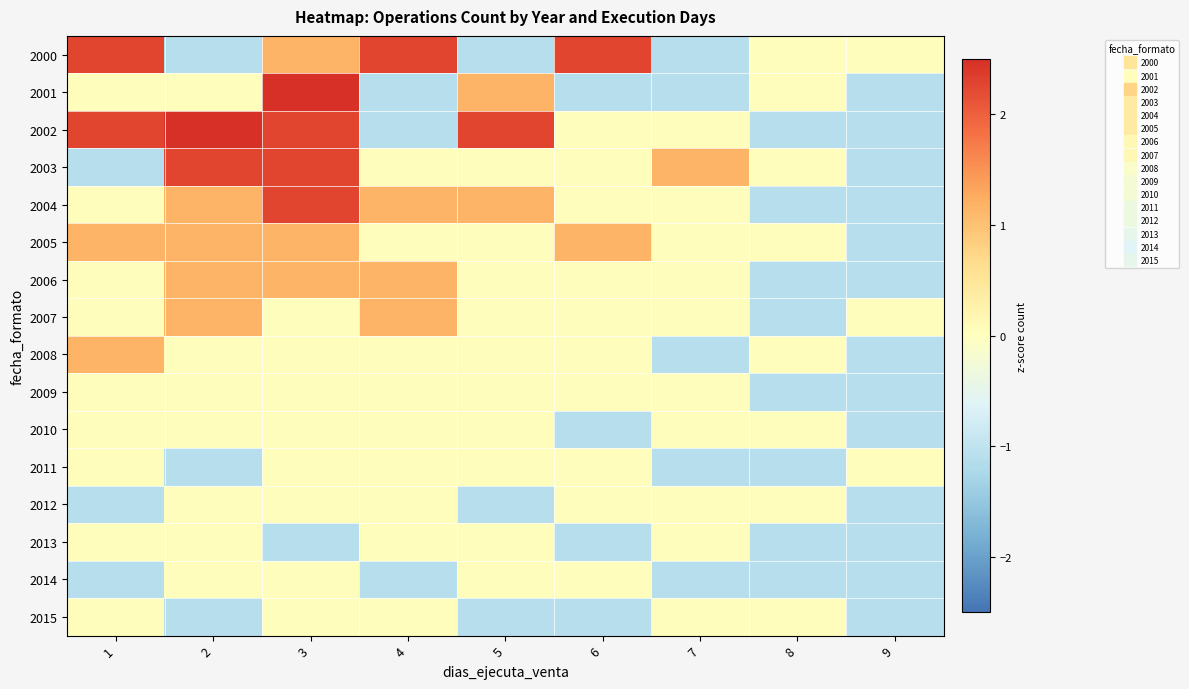

Reading right to left, what are all the values shown in this chart?

2000: 9=0.0	8=0.0	7=-1.1	6=2.3	5=-1.1	4=2.3	3=1.2	2=-1.1	1=2.3
2001: 9=-1.1	8=0.0	7=-1.1	6=-1.1	5=1.2	4=-1.1	3=3.4	2=0.0	1=0.0
2002: 9=-1.1	8=-1.1	7=0.0	6=0.0	5=2.3	4=-1.1	3=2.3	2=3.4	1=2.3
2003: 9=-1.1	8=0.0	7=1.2	6=0.0	5=0.0	4=0.0	3=2.3	2=2.3	1=-1.1
2004: 9=-1.1	8=-1.1	7=0.0	6=0.0	5=1.2	4=1.2	3=2.3	2=1.2	1=0.0
2005: 9=-1.1	8=0.0	7=0.0	6=1.2	5=0.0	4=0.0	3=1.2	2=1.2	1=1.2
2006: 9=-1.1	8=-1.1	7=0.0	6=0.0	5=0.0	4=1.2	3=1.2	2=1.2	1=0.0
2007: 9=0.0	8=-1.1	7=0.0	6=0.0	5=0.0	4=1.2	3=0.0	2=1.2	1=0.0
2008: 9=-1.1	8=0.0	7=-1.1	6=0.0	5=0.0	4=0.0	3=0.0	2=0.0	1=1.2
2009: 9=-1.1	8=-1.1	7=0.0	6=0.0	5=0.0	4=0.0	3=0.0	2=0.0	1=0.0
2010: 9=-1.1	8=0.0	7=0.0	6=-1.1	5=0.0	4=0.0	3=0.0	2=0.0	1=0.0
2011: 9=0.0	8=-1.1	7=-1.1	6=0.0	5=0.0	4=0.0	3=0.0	2=-1.1	1=0.0
2012: 9=-1.1	8=0.0	7=0.0	6=0.0	5=-1.1	4=0.0	3=0.0	2=0.0	1=-1.1
2013: 9=-1.1	8=-1.1	7=0.0	6=-1.1	5=0.0	4=0.0	3=-1.1	2=0.0	1=0.0
2014: 9=-1.1	8=-1.1	7=-1.1	6=0.0	5=0.0	4=-1.1	3=0.0	2=0.0	1=-1.1
2015: 9=-1.1	8=0.0	7=0.0	6=-1.1	5=-1.1	4=0.0	3=0.0	2=-1.1	1=0.0